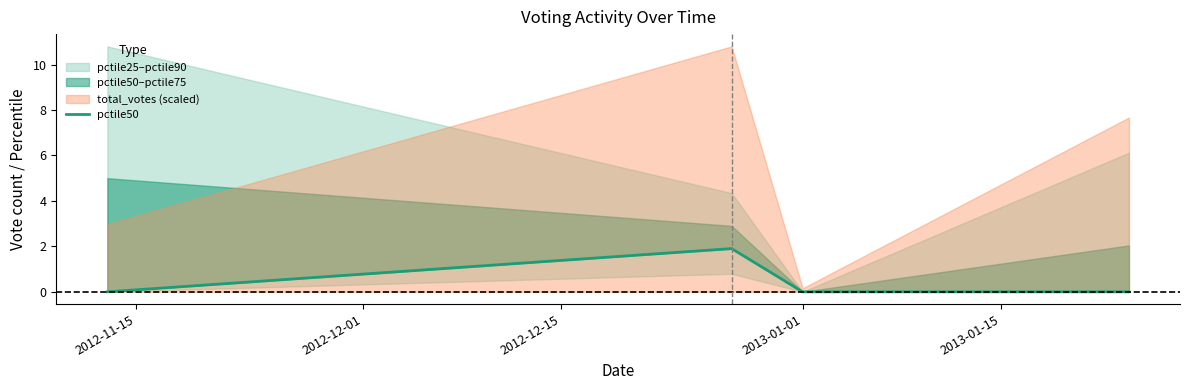

Is it true that the value at 2012-11-15 is 1.0?

False